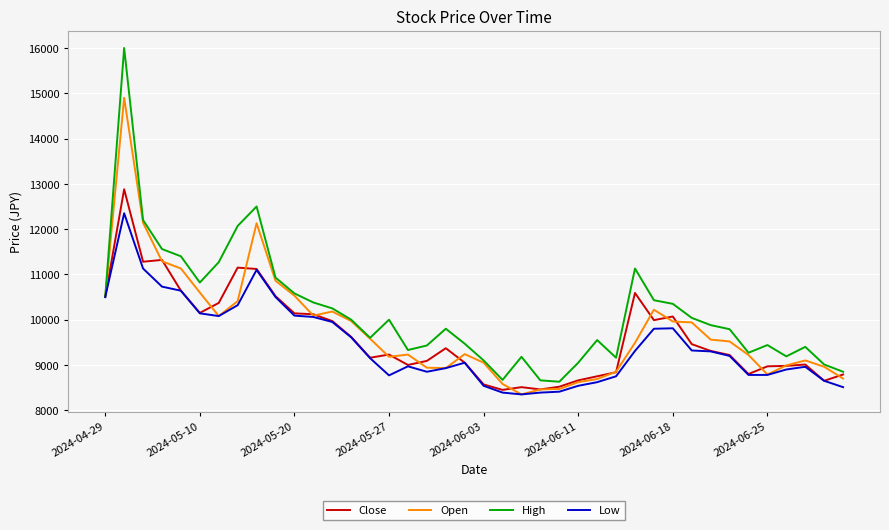

List the series in order of their peak value, lowest first.

Low, Close, Open, High